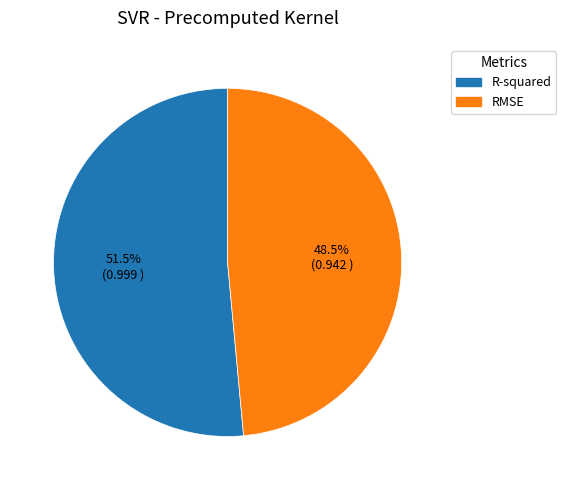

To the nearest percent, what is the average slice percentage?

50%